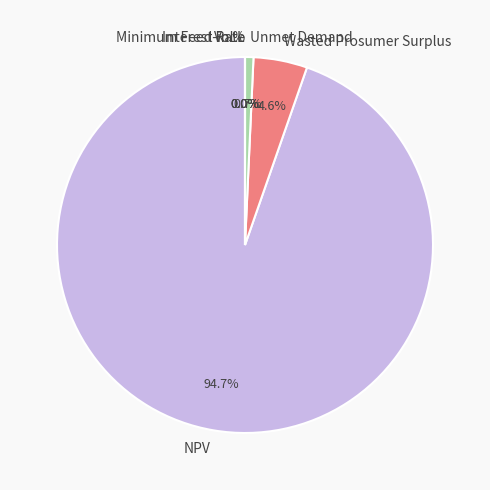

What percentage is the Unmet Demand slice, to the nearest percent?

1%